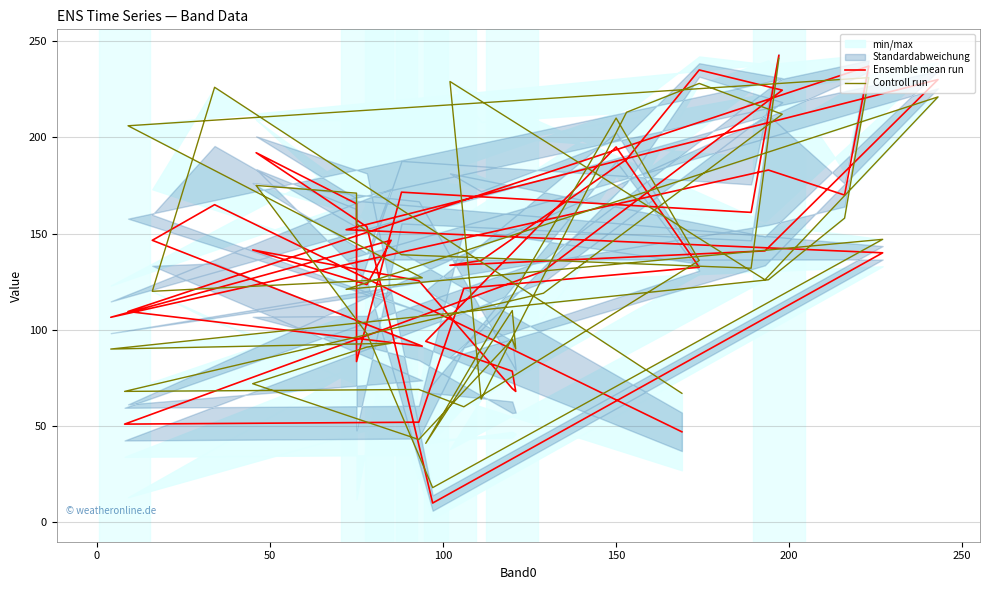

Where is the first local maximum for Ensemble mean run?

50